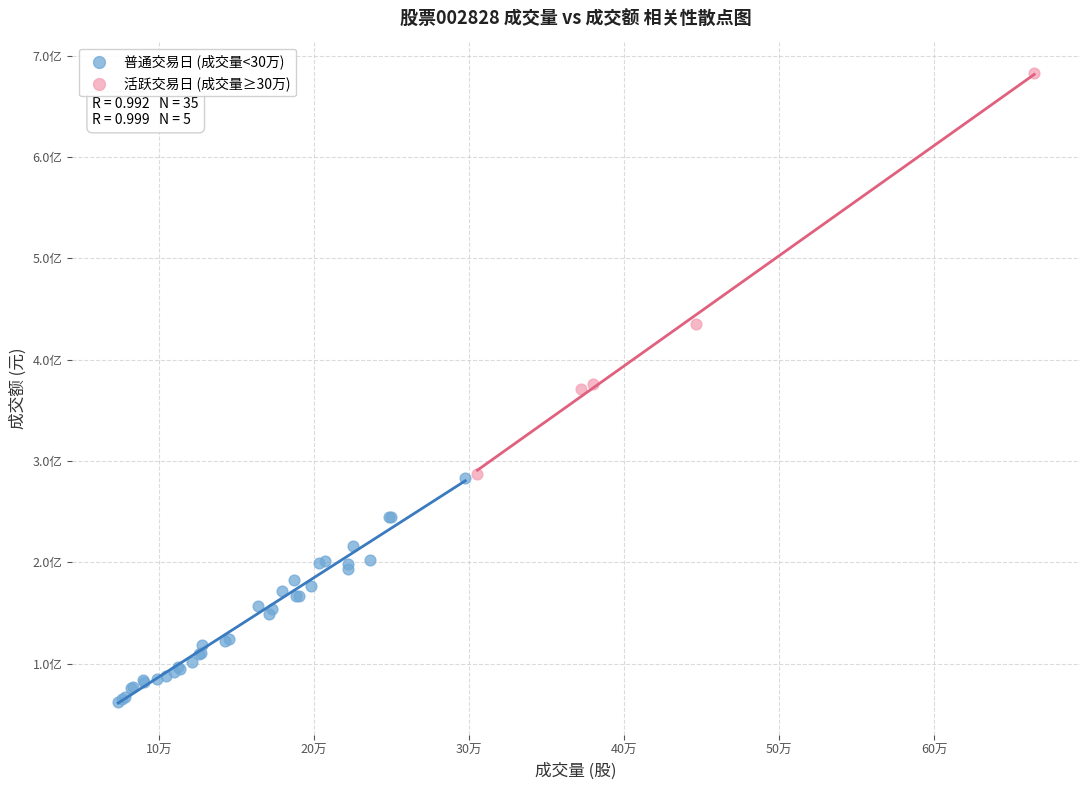

Which series reaches the minimum Y coordinate?

普通交易日 (成交量<30万)